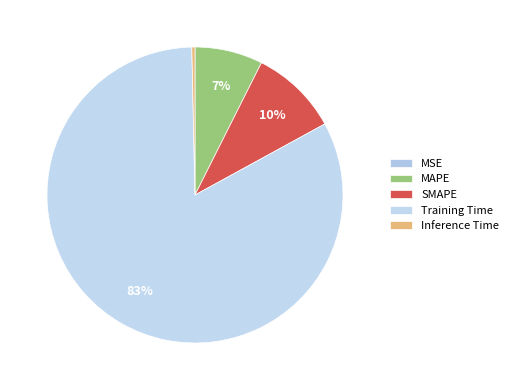

Between Training Time and SMAPE, which is larger?

Training Time